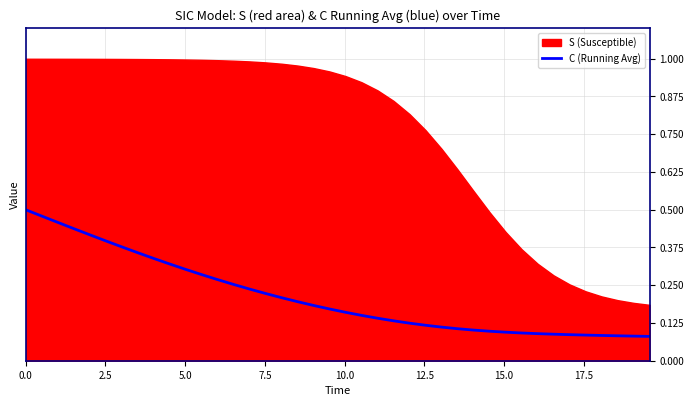

How many categories are shown in the chart?

40